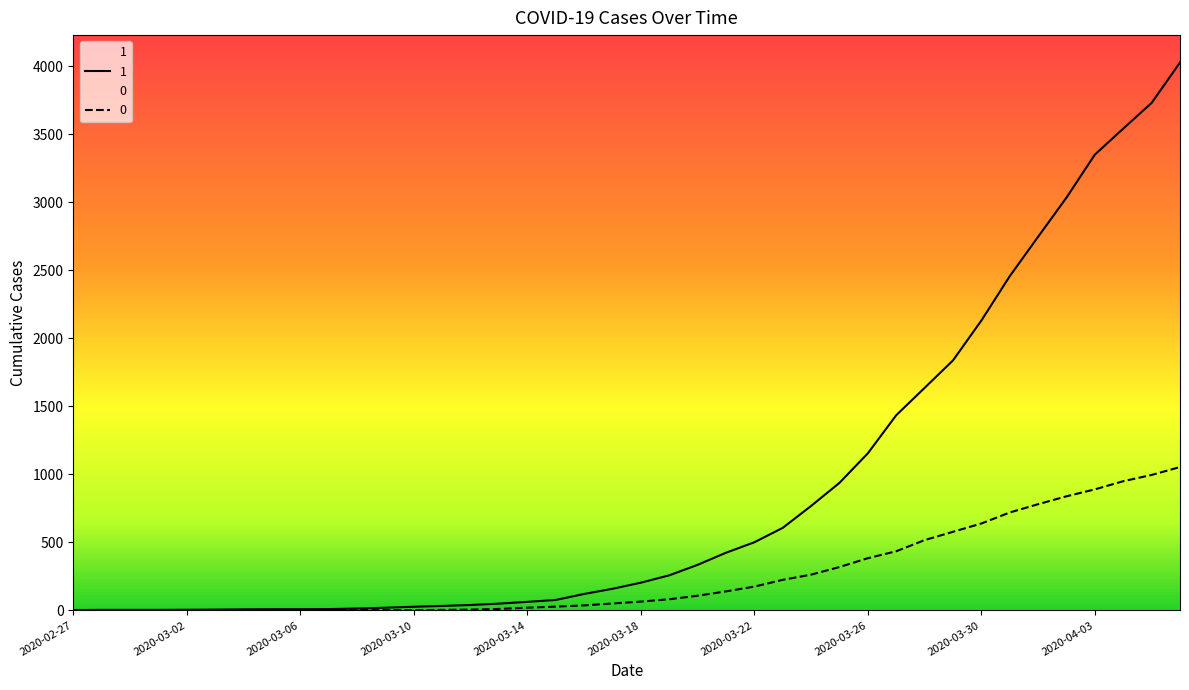

True or false: 1 and 0 cross at least once.

False